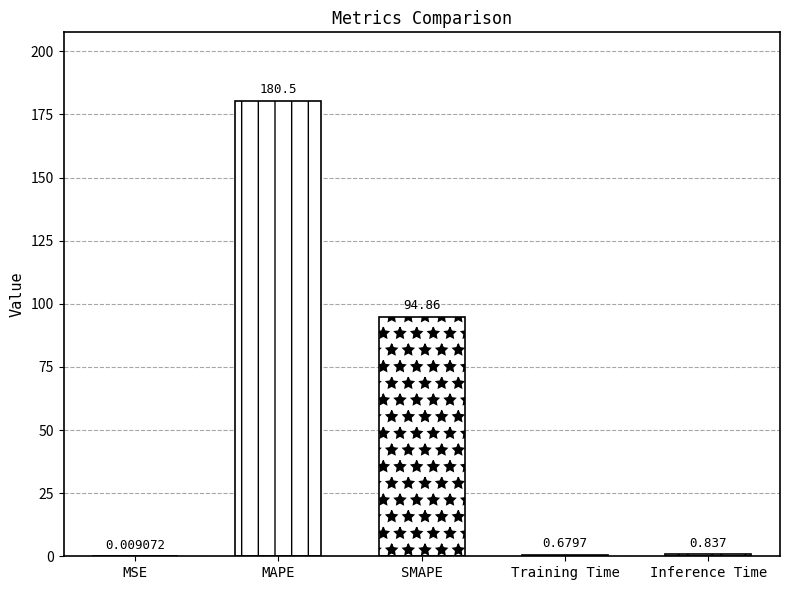

What is the average value?

55.4